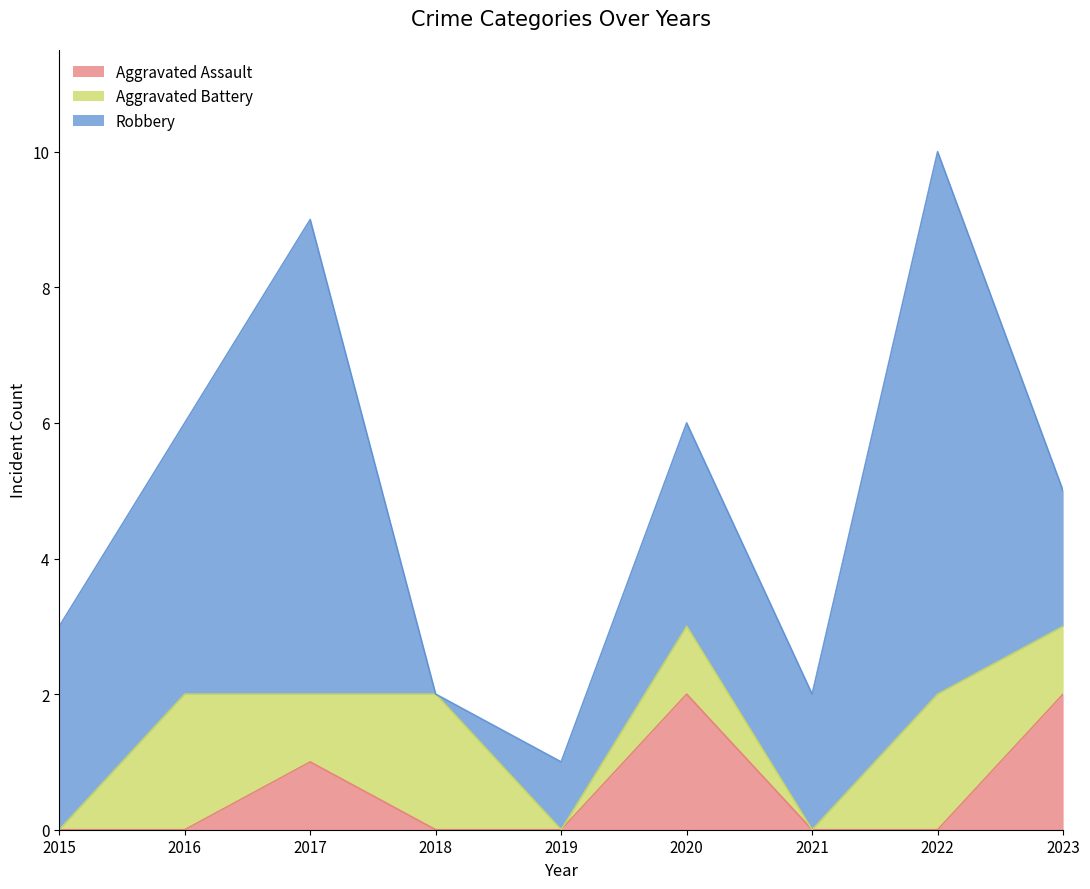

The value of Aggravated Assault at 2016 is -1. True or false?

False